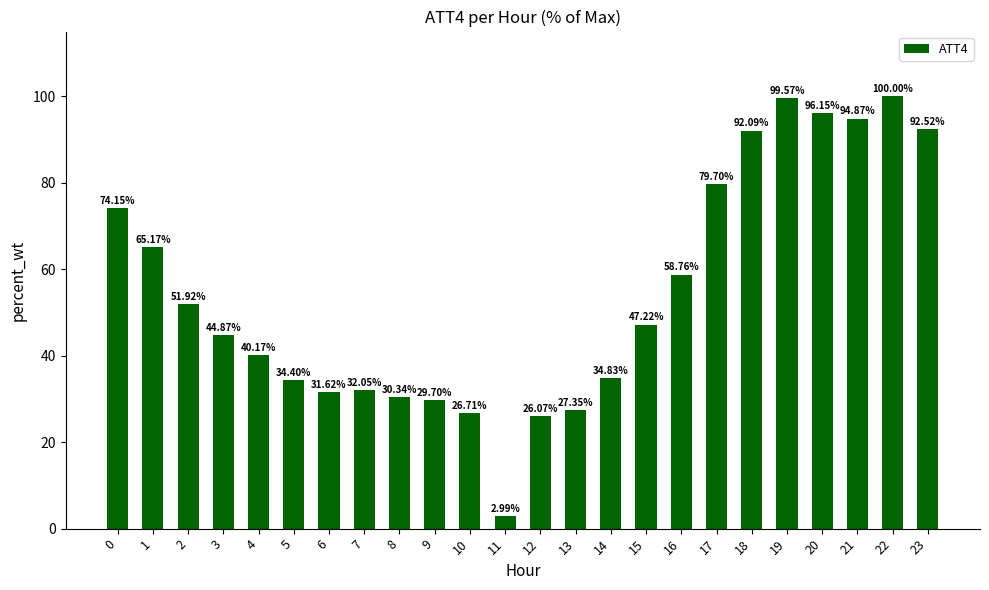

What is the difference between the values at 21 and 18?

2.8